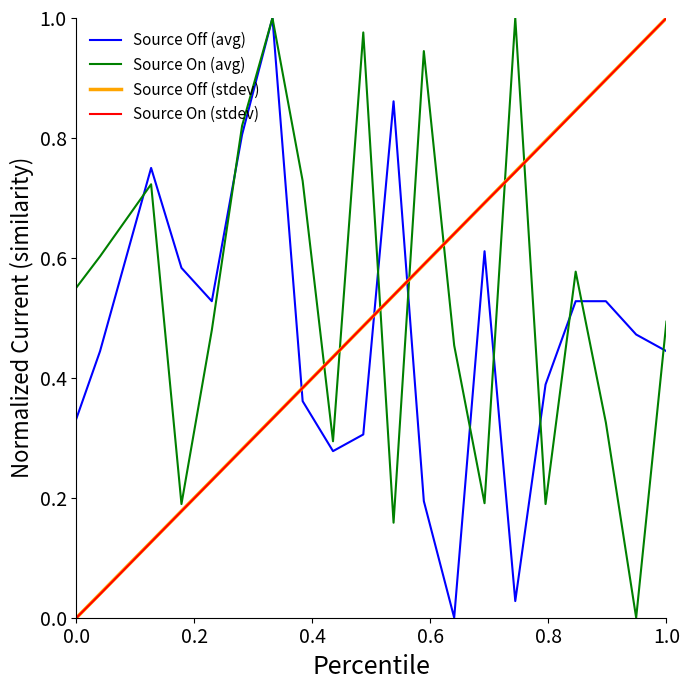

True or false: Source Off (stdev) and Source Off (avg) cross at least once.

True